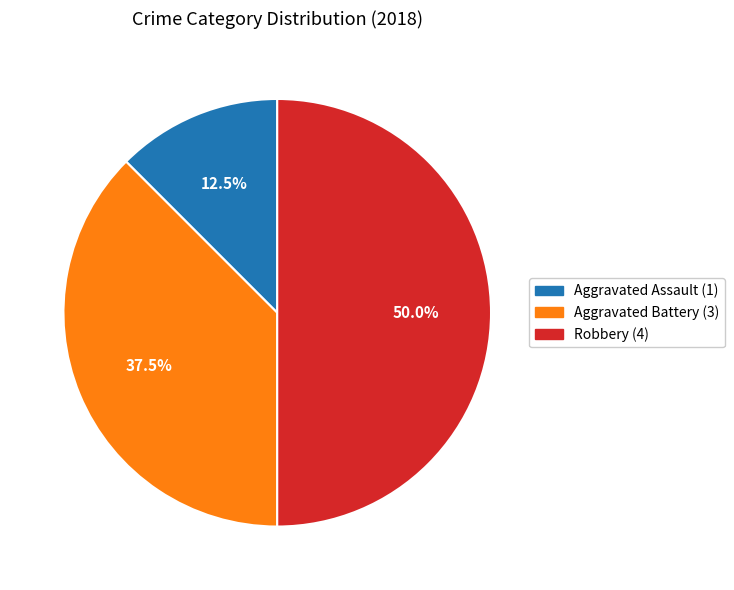

How many slices are in this pie chart?

3